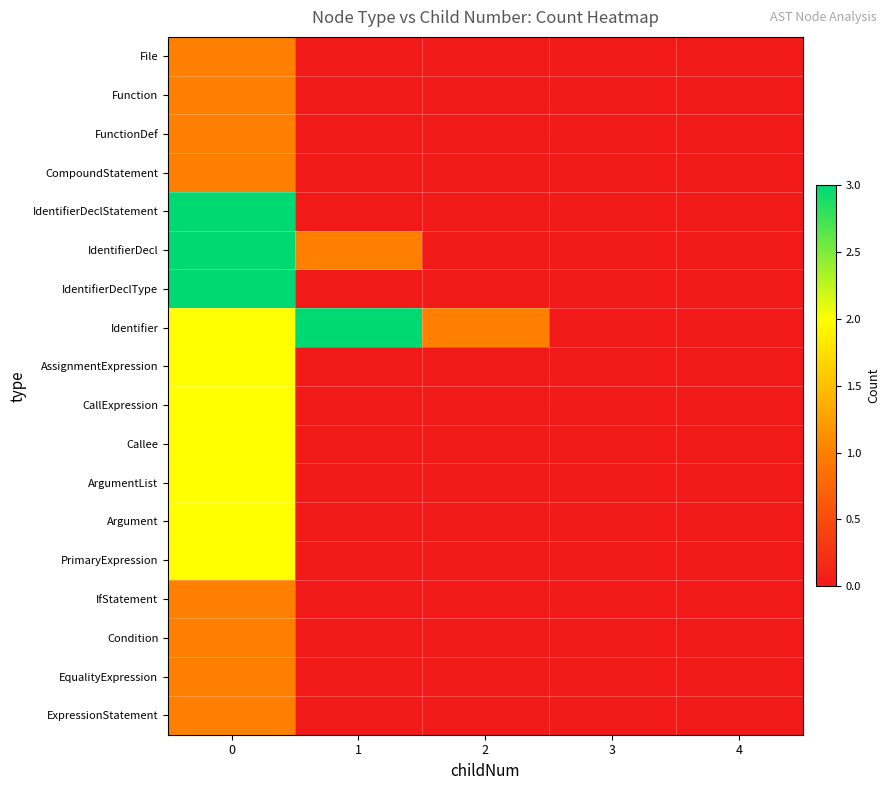

Which series has the widest spread of values?

IdentifierDecl